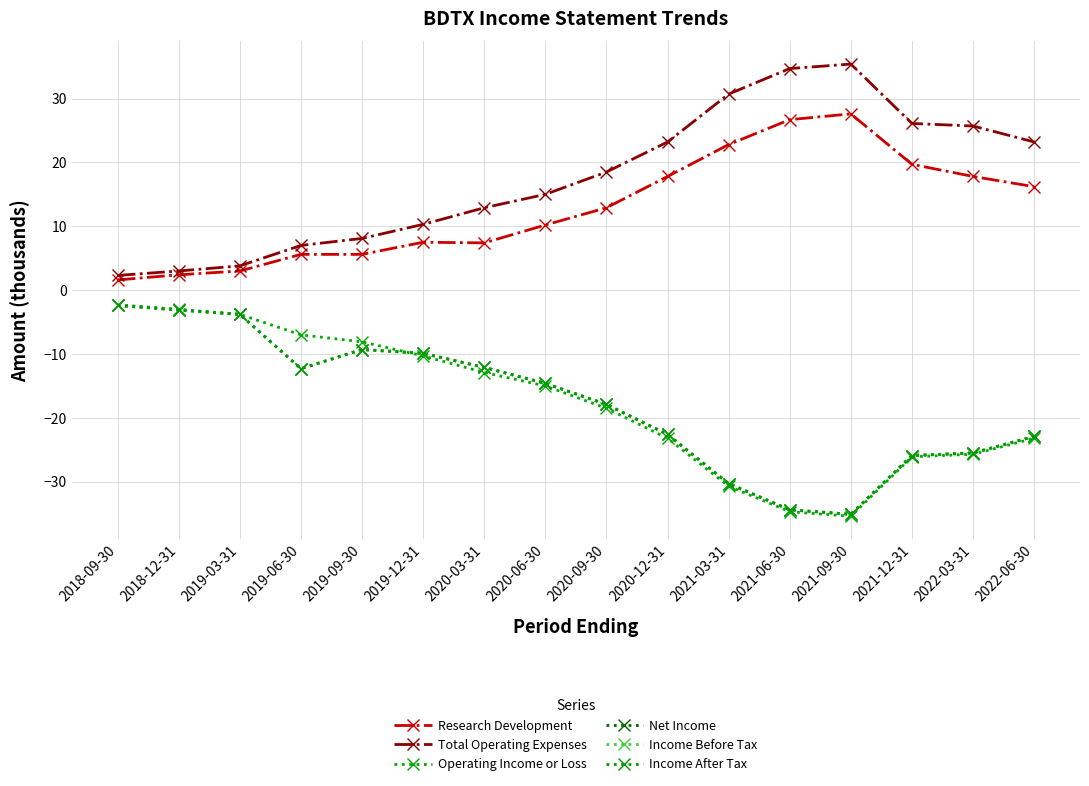

What are all the series names shown in the legend?

Research Development, Total Operating Expenses, Operating Income or Loss, Net Income, Income Before Tax, Income After Tax